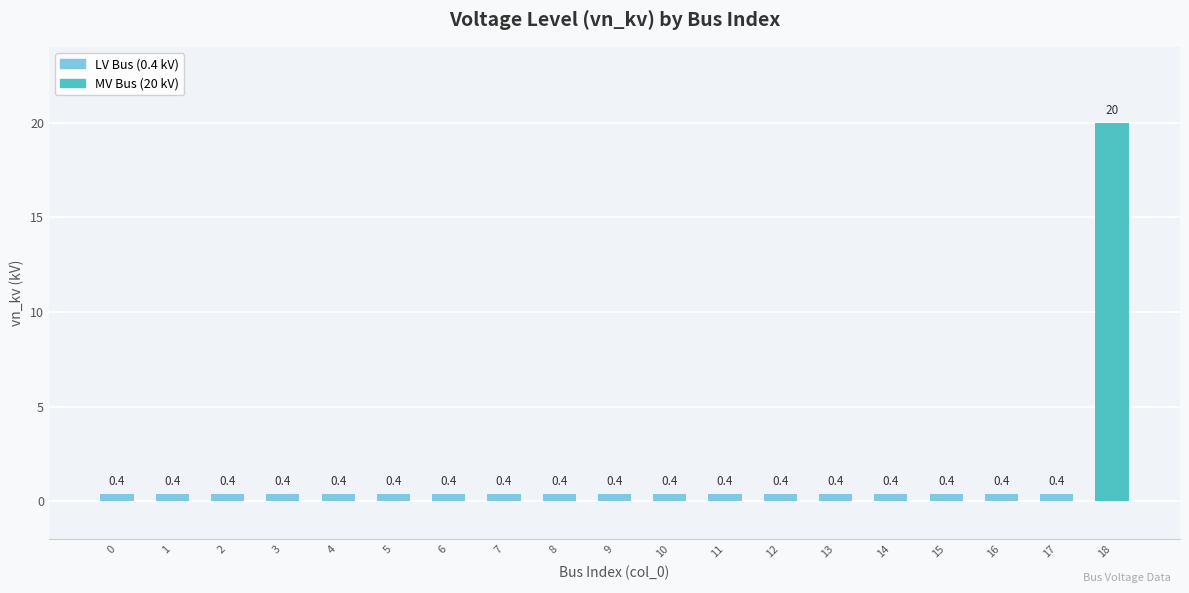

What is the value of the 9th bar from the left?

0.4